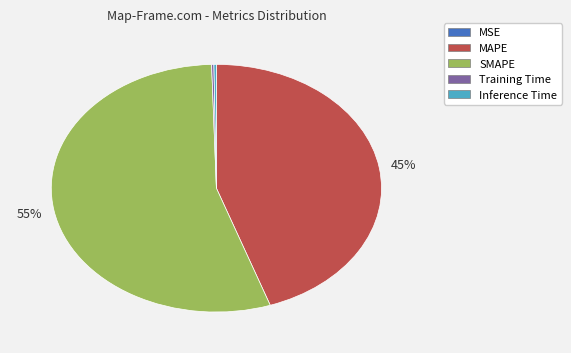

Is it true that SMAPE is 61% of the pie?

False